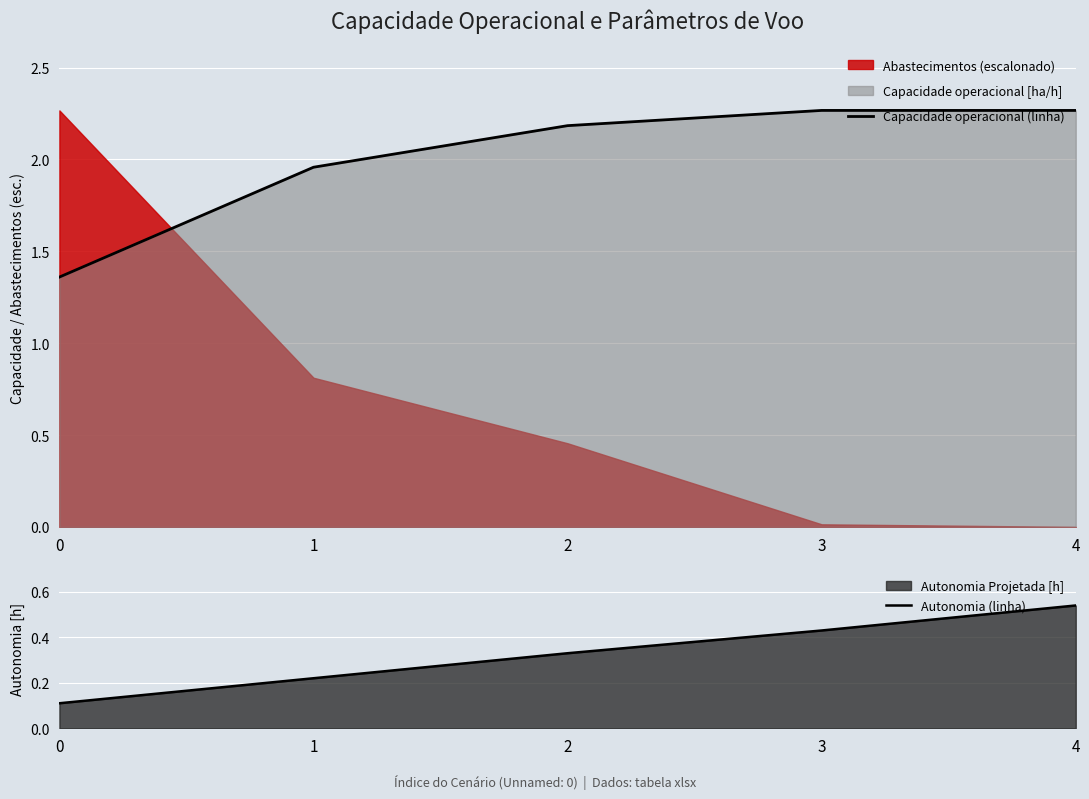

The Capacidade operacional (linha) series shows 0.8 at 4. True or false?

False